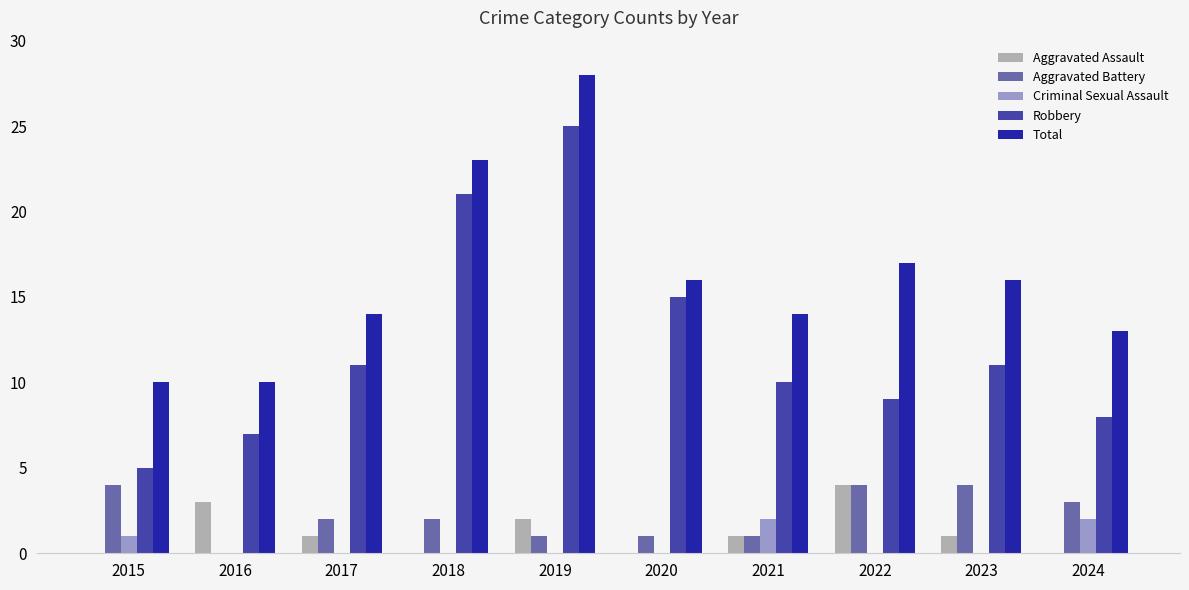

Between 2016 and 2022, which series saw the biggest shift?

Total